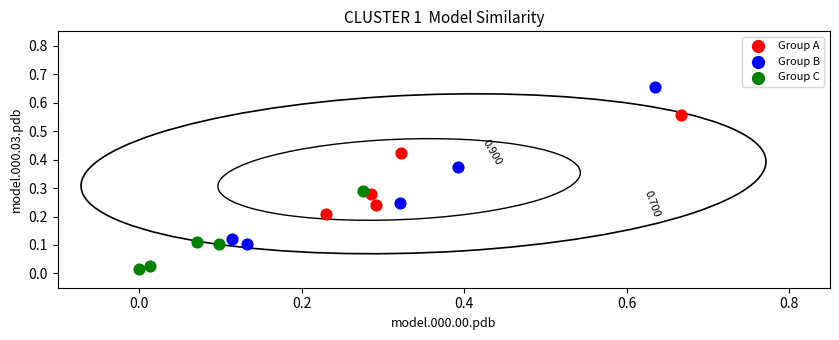

Which series contains the lowest Y value?

Group C